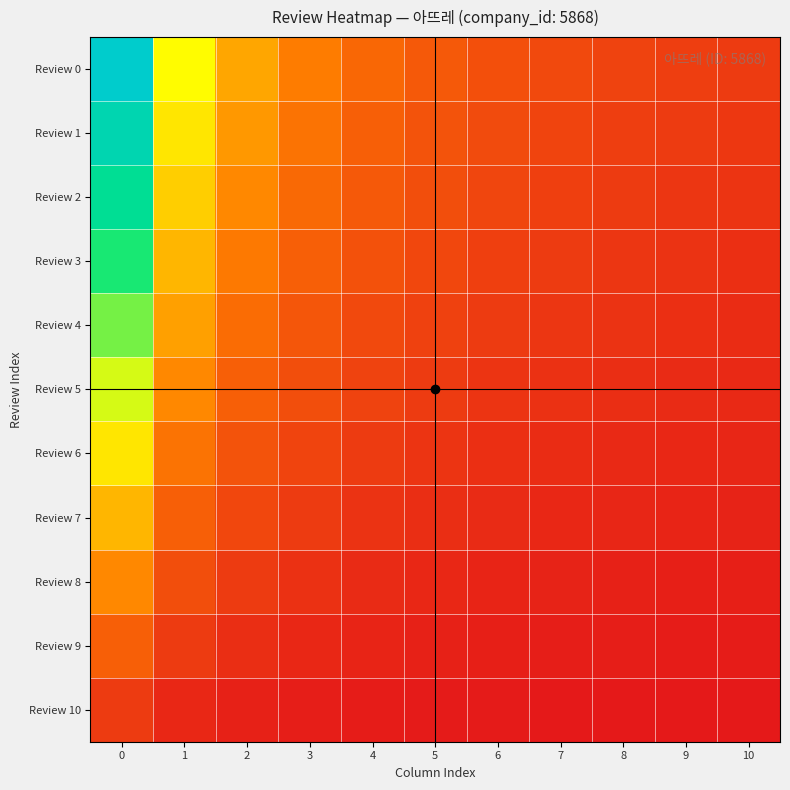

Between 4 and 5, which series saw the biggest shift?

Review 0